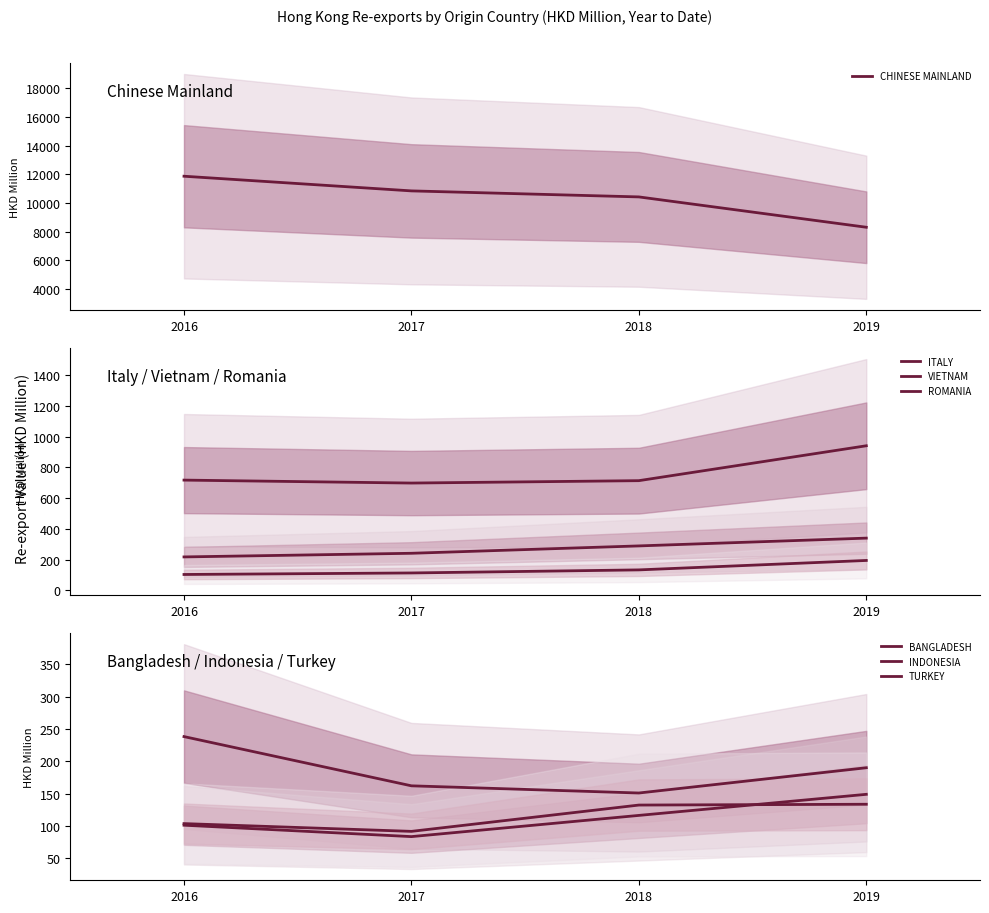

The CHINESE MAINLAND series shows 11866.2 at 2016. True or false?

True